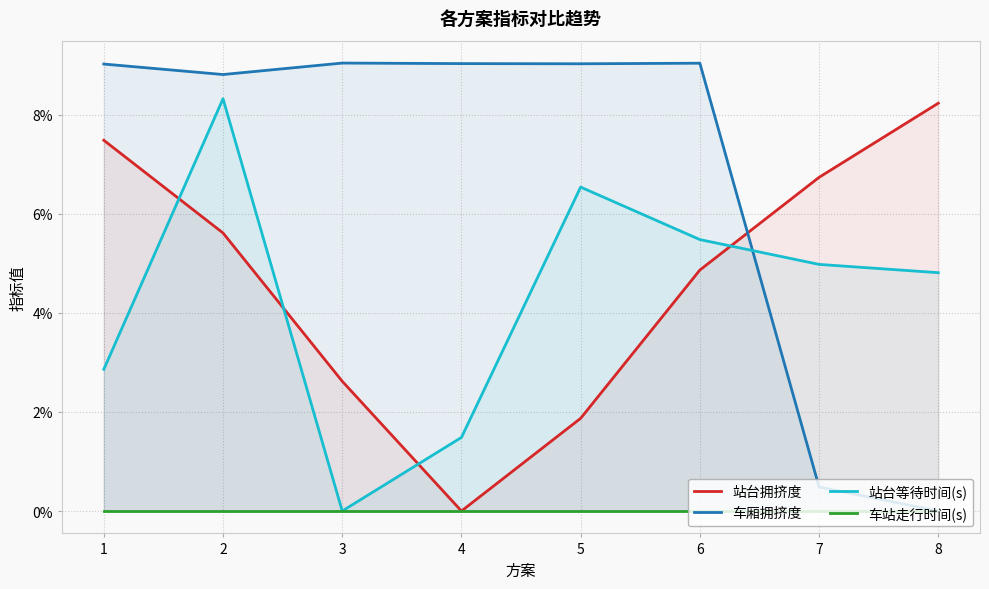

Between 2 and 4, which series saw the biggest shift?

站台等待时间(s)